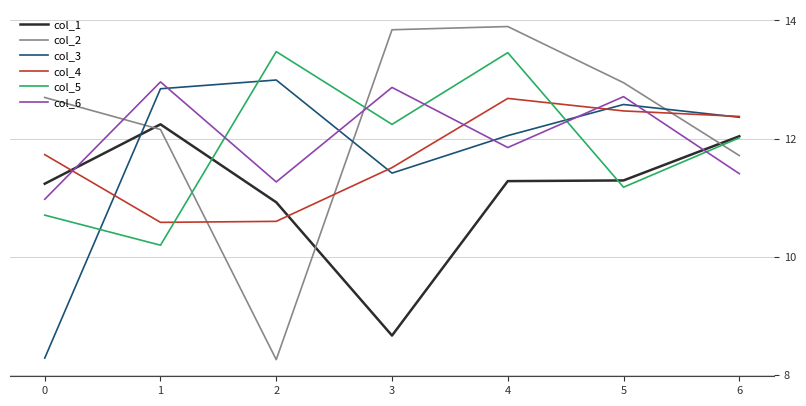

List the labels in order of col_3 value, smallest first.

0, 3, 4, 6, 5, 1, 2